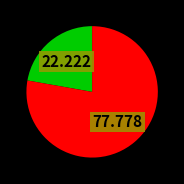

How many slices are in this pie chart?

2